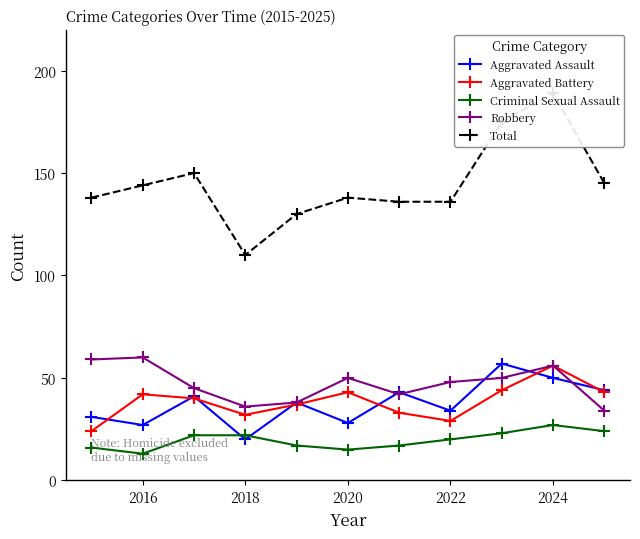

The value of Aggravated Assault at 2022 is 16. True or false?

False